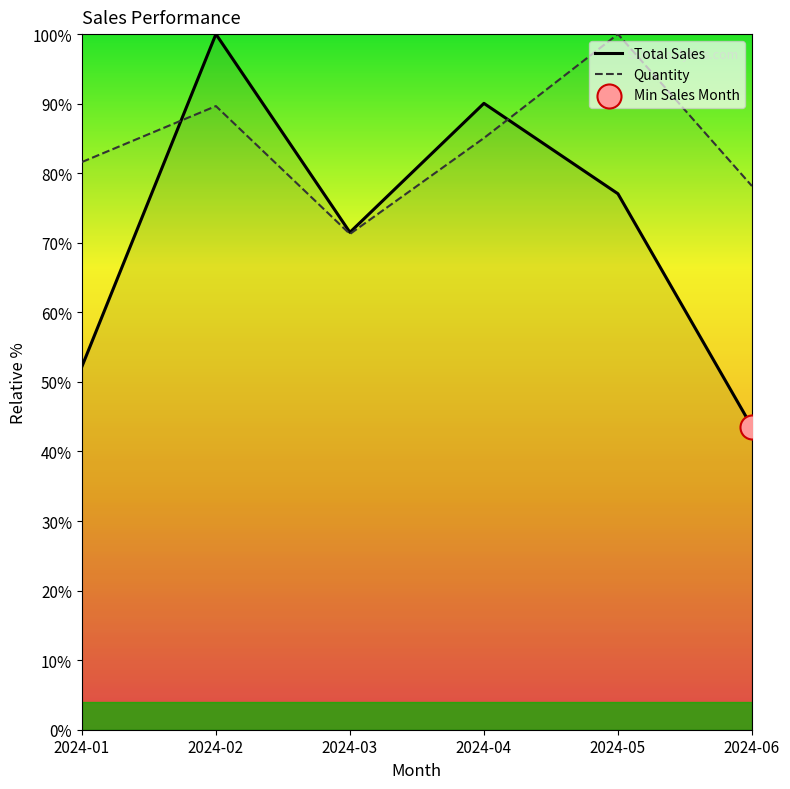

Which series has the largest total across all categories?

Quantity